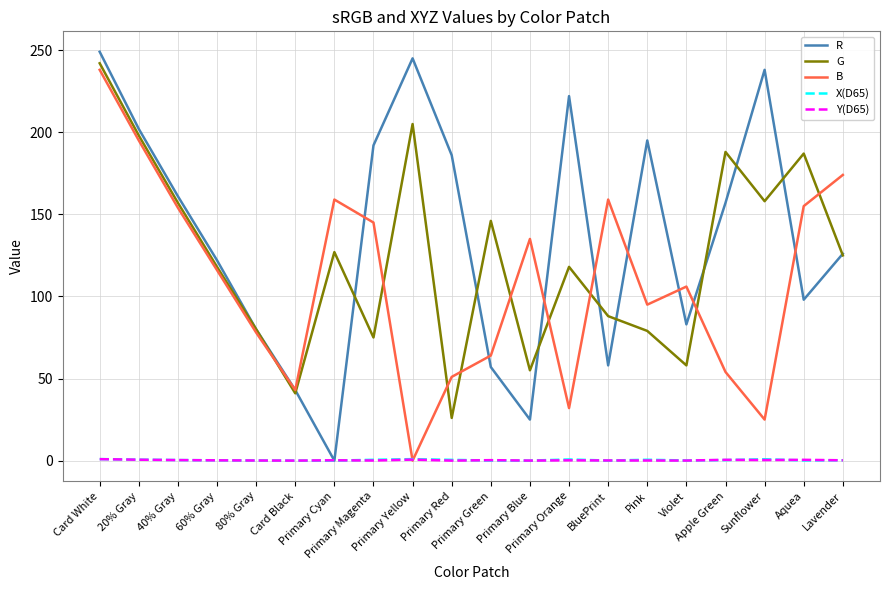

Is the value of X(D65) at Card Black greater than the value of B at 60% Gray?

No